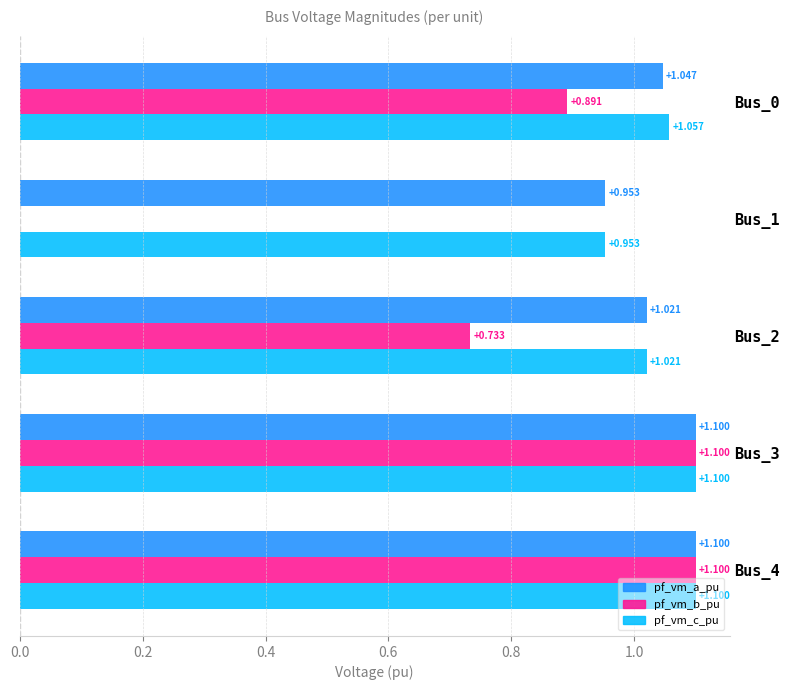

Is the value of pf_vm_a_pu at Bus_2 greater than the value of pf_vm_b_pu at Bus_4?

No